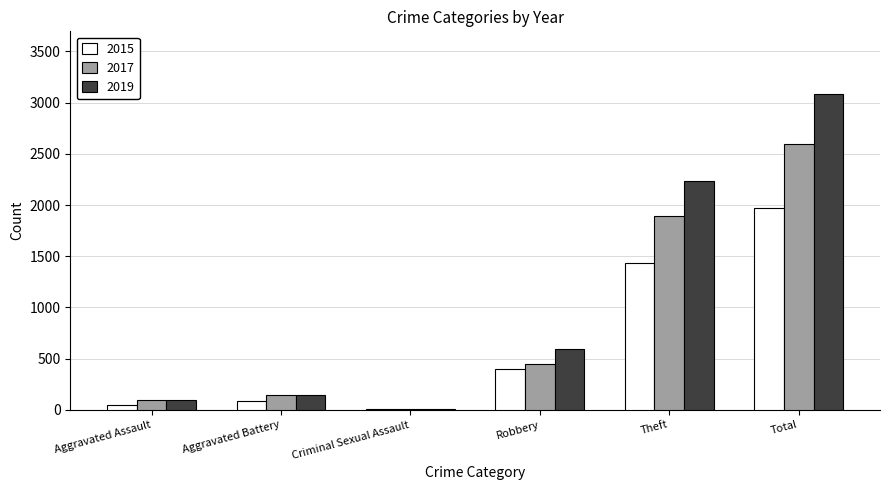

Which series has the widest spread of values?

2019